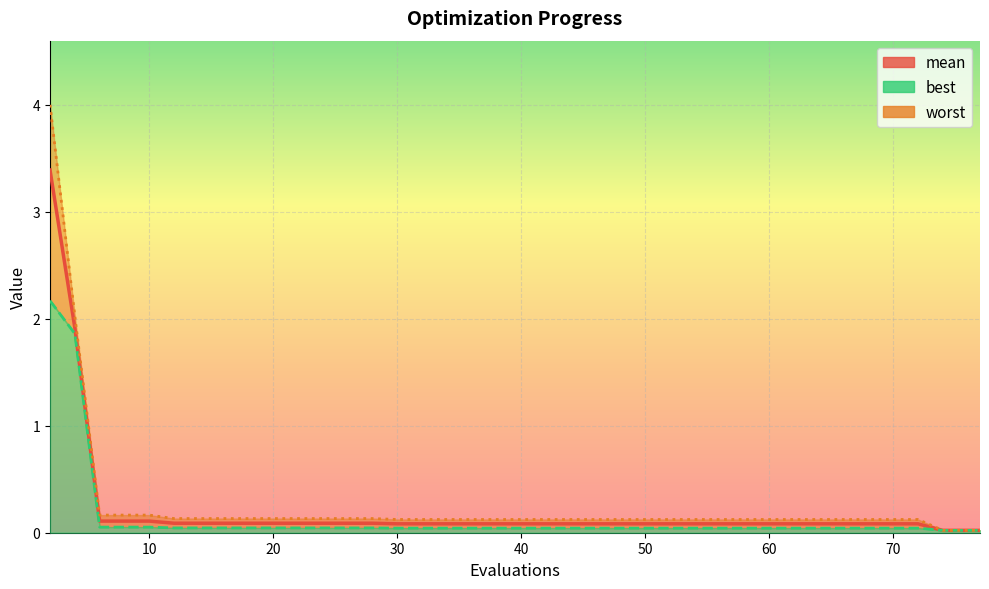

How many categories are shown in the chart?

40